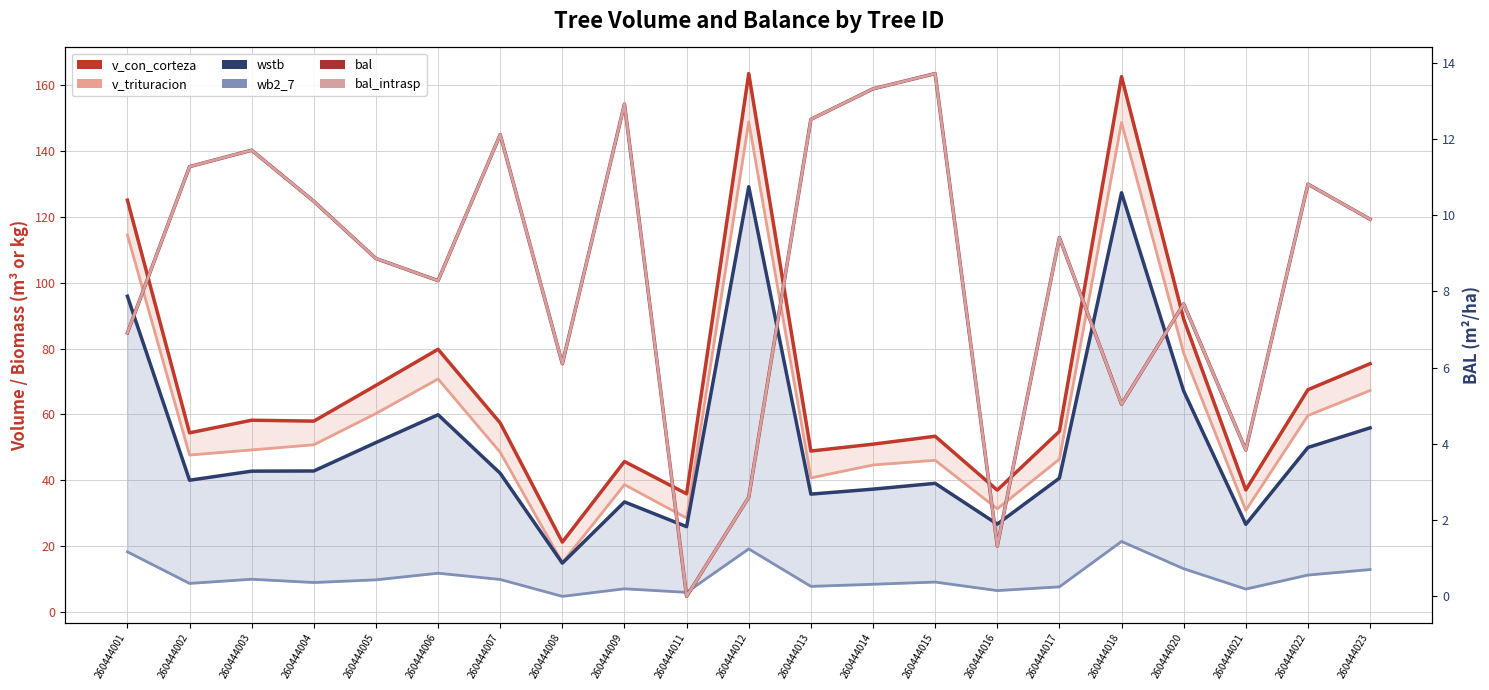

Reading left to right, extract all data points from this chart.

v_con_corteza: 260444001=125.1	260444002=54.4	260444003=58.2	260444004=58.0	260444005=68.8	260444006=79.8	260444007=57.4	260444008=21.2	260444009=45.7	260444011=35.9	260444012=163.6	260444013=48.9	260444014=51.0	260444015=53.4	260444016=37.0	260444017=54.9	260444018=162.7	260444020=89.0	260444021=37.0	260444022=67.5	260444023=75.4
v_trituracion: 260444001=114.5	260444002=47.7	260444003=49.2	260444004=50.8	260444005=60.3	260444006=70.8	260444007=48.5	260444008=14.9	260444009=38.7	260444011=28.5	260444012=148.9	260444013=40.7	260444014=44.6	260444015=46.1	260444016=31.3	260444017=46.4	260444018=148.7	260444020=78.6	260444021=30.9	260444022=59.7	260444023=67.3
wstb: 260444001=95.9	260444002=40.0	260444003=42.8	260444004=42.8	260444005=51.5	260444006=59.9	260444007=42.1	260444008=14.8	260444009=33.4	260444011=25.9	260444012=129.2	260444013=35.8	260444014=37.3	260444015=39.0	260444016=26.7	260444017=40.6	260444018=127.4	260444020=67.1	260444021=26.6	260444022=50.0	260444023=55.9
wb2_7: 260444001=18.2	260444002=8.6	260444003=9.9	260444004=8.9	260444005=9.7	260444006=11.7	260444007=9.8	260444008=4.7	260444009=7.0	260444011=5.9	260444012=19.1	260444013=7.7	260444014=8.4	260444015=9.1	260444016=6.5	260444017=7.6	260444018=21.4	260444020=13.1	260444021=6.9	260444022=11.2	260444023=12.8
bal: 260444001=6.9	260444002=11.3	260444003=11.7	260444004=10.4	260444005=8.9	260444006=8.3	260444007=12.1	260444008=6.1	260444009=12.9	260444011=0.0	260444012=2.6	260444013=12.5	260444014=13.3	260444015=13.7	260444016=1.3	260444017=9.4	260444018=5.0	260444020=7.7	260444021=3.8	260444022=10.8	260444023=9.9
bal_intrasp: 260444001=6.9	260444002=11.3	260444003=11.7	260444004=10.4	260444005=8.9	260444006=8.3	260444007=12.1	260444008=6.1	260444009=12.9	260444011=0.0	260444012=2.6	260444013=12.5	260444014=13.3	260444015=13.7	260444016=1.3	260444017=9.4	260444018=5.0	260444020=7.7	260444021=3.8	260444022=10.8	260444023=9.9